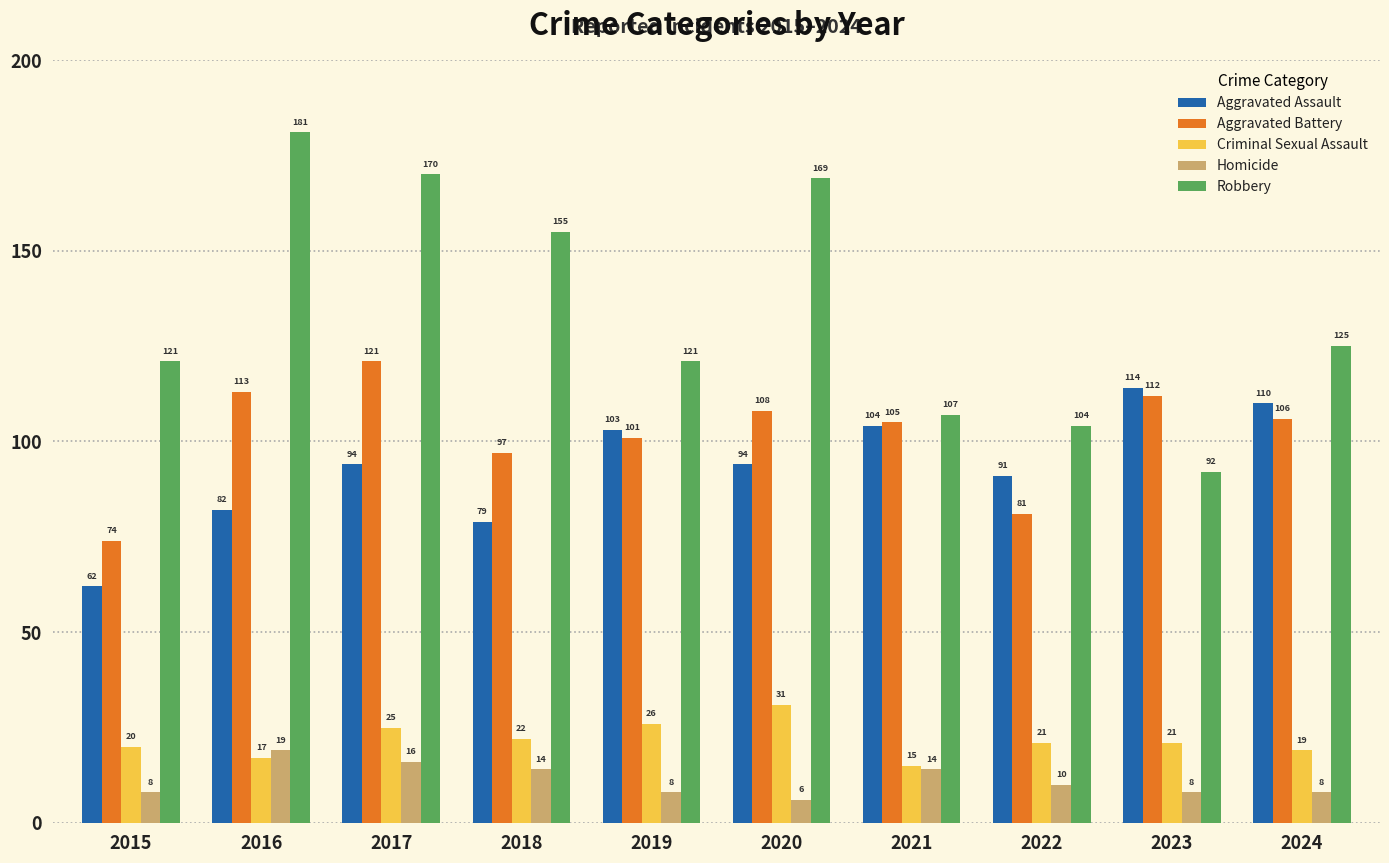

What is the average value of the Aggravated Battery series?

102